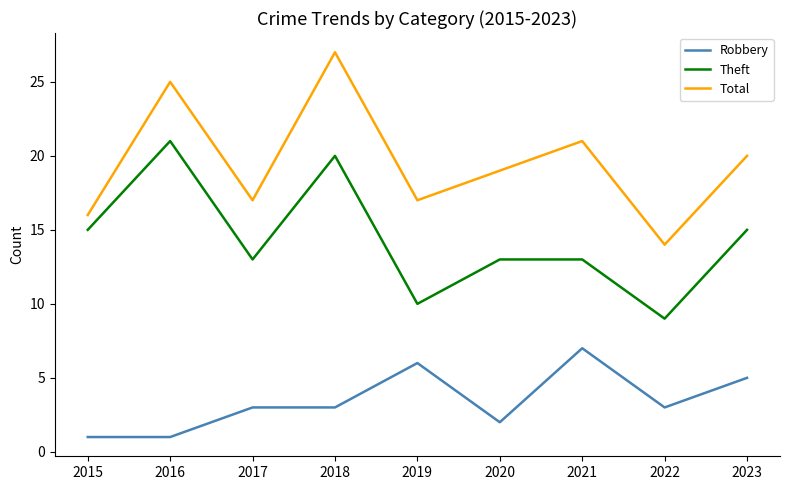

What is the sum of the Robbery values at 2016 and 2023?

6